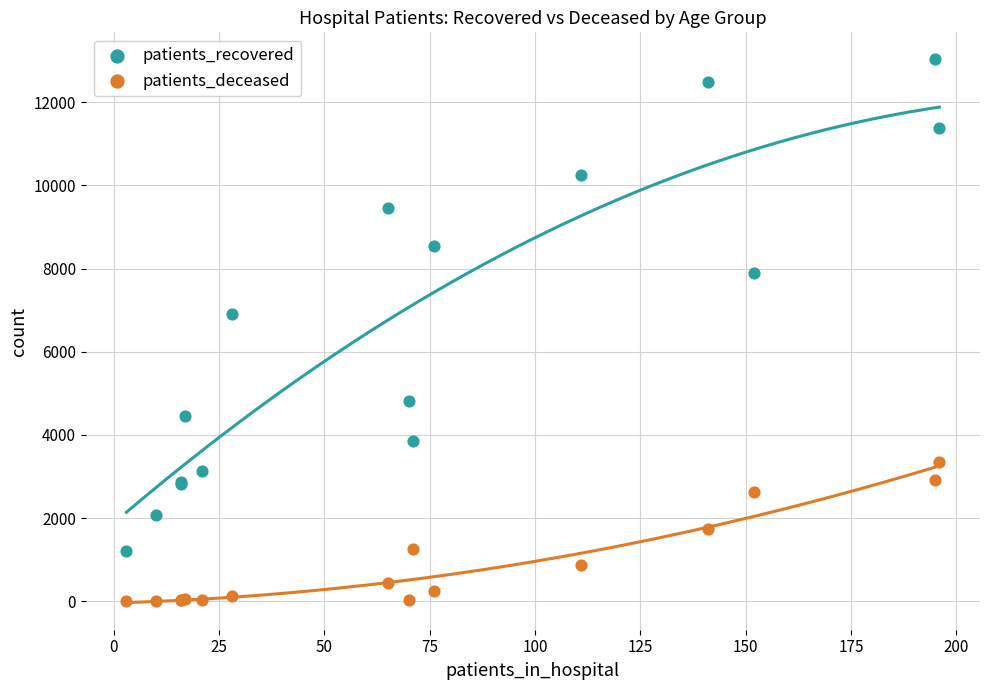

Which series reaches the minimum Y coordinate?

patients_deceased